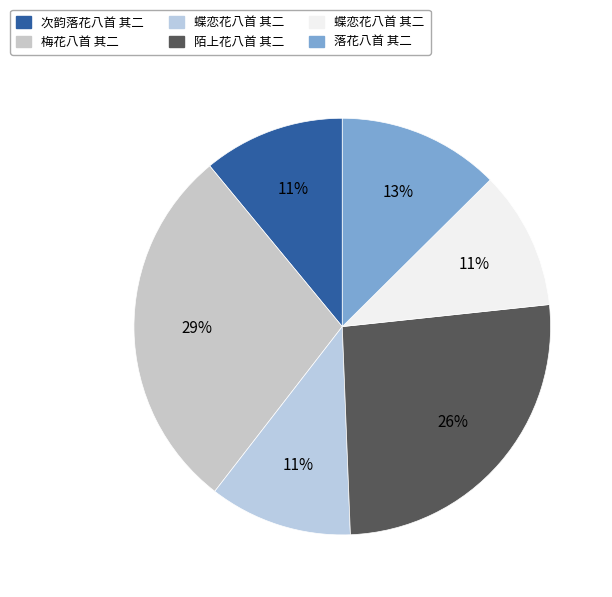

Count the number of slices in the pie.

6